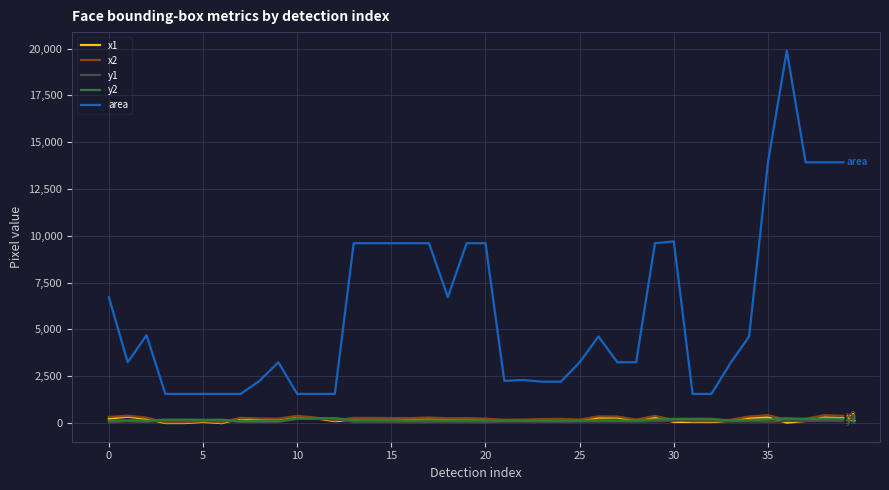

How many series are shown in this chart?

5